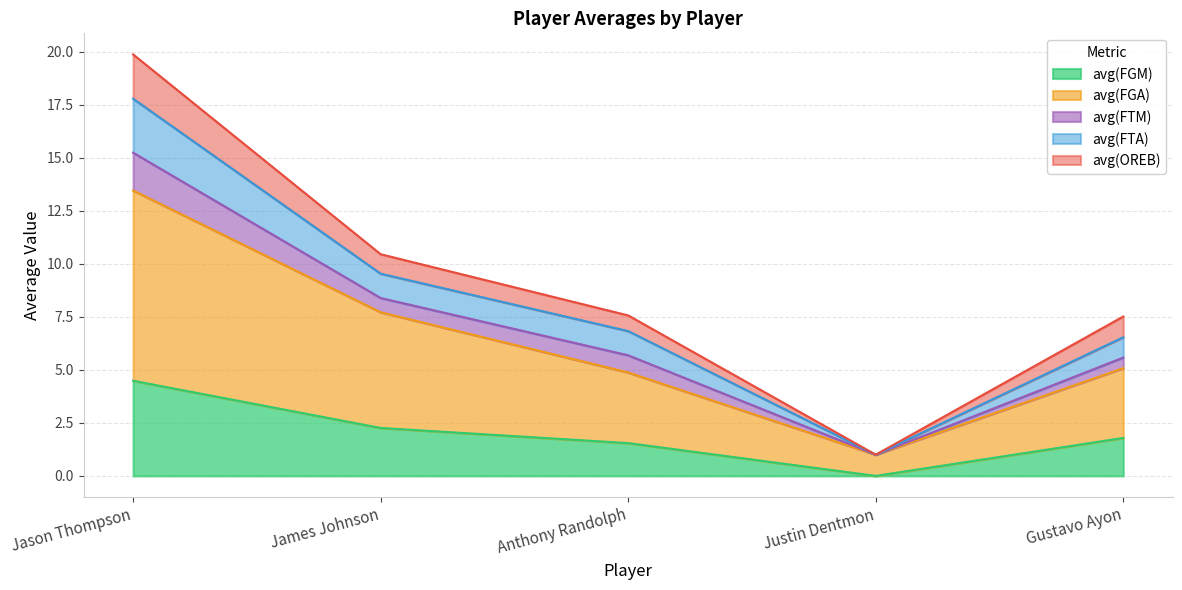

True or false: avg(FGM) and avg(FGA) intersect in this chart.

False